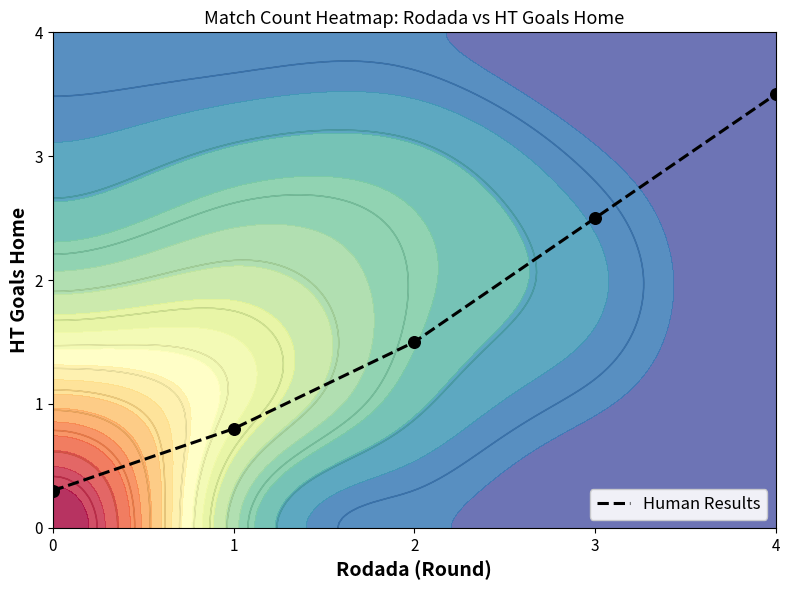

How many data points are above 1?

3